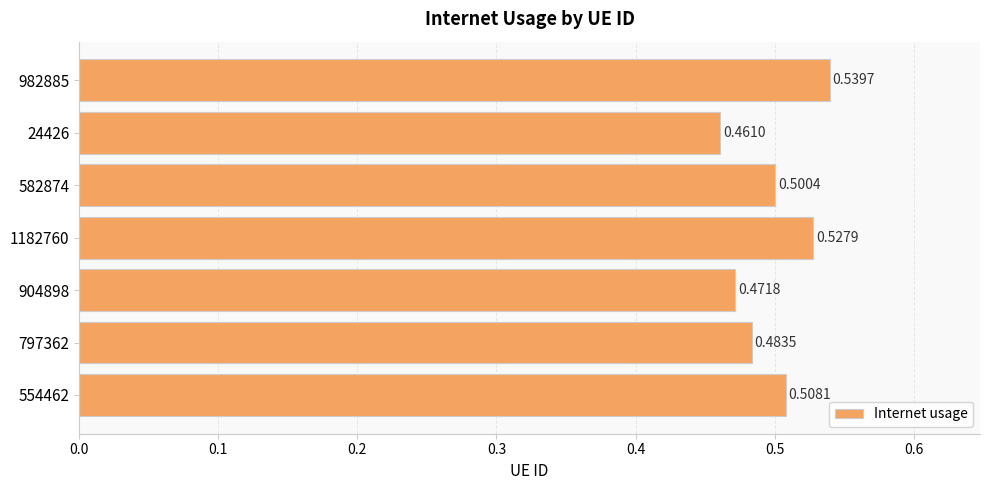

Between 554462 and 582874, which is larger?

554462